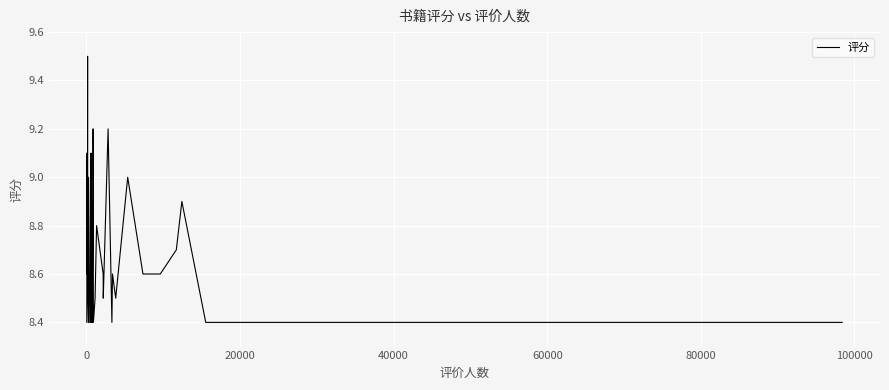

How many lines are shown in the chart?

1